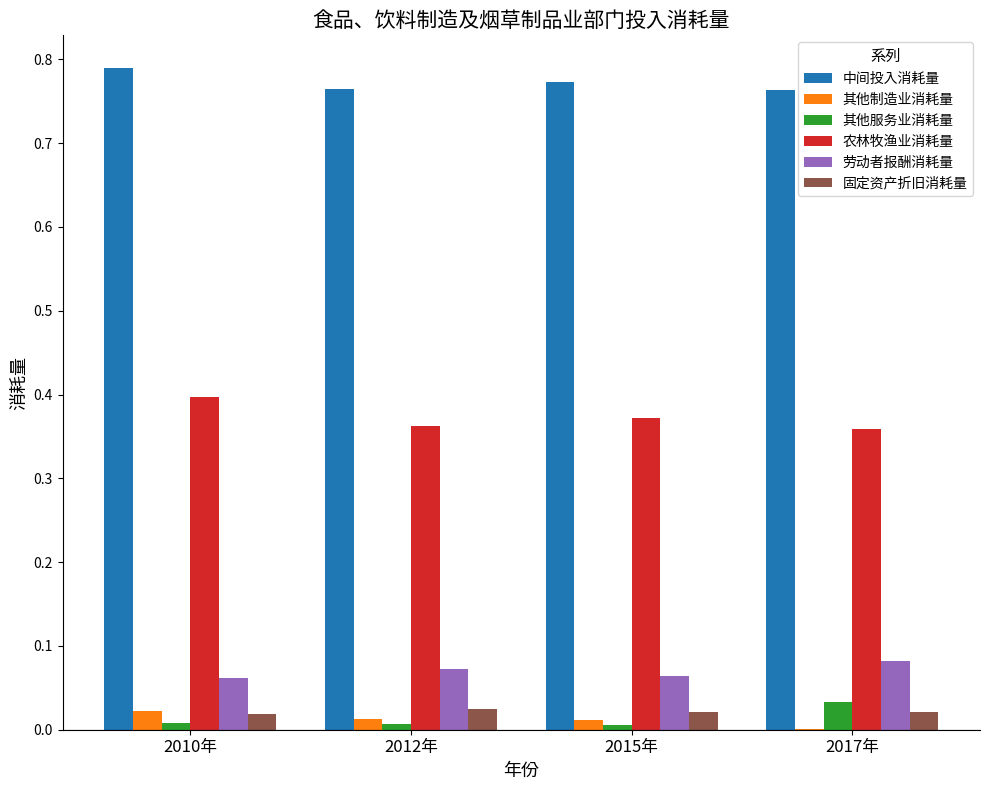

The value of 中间投入消耗量 at 2010年 is 1.4. True or false?

False